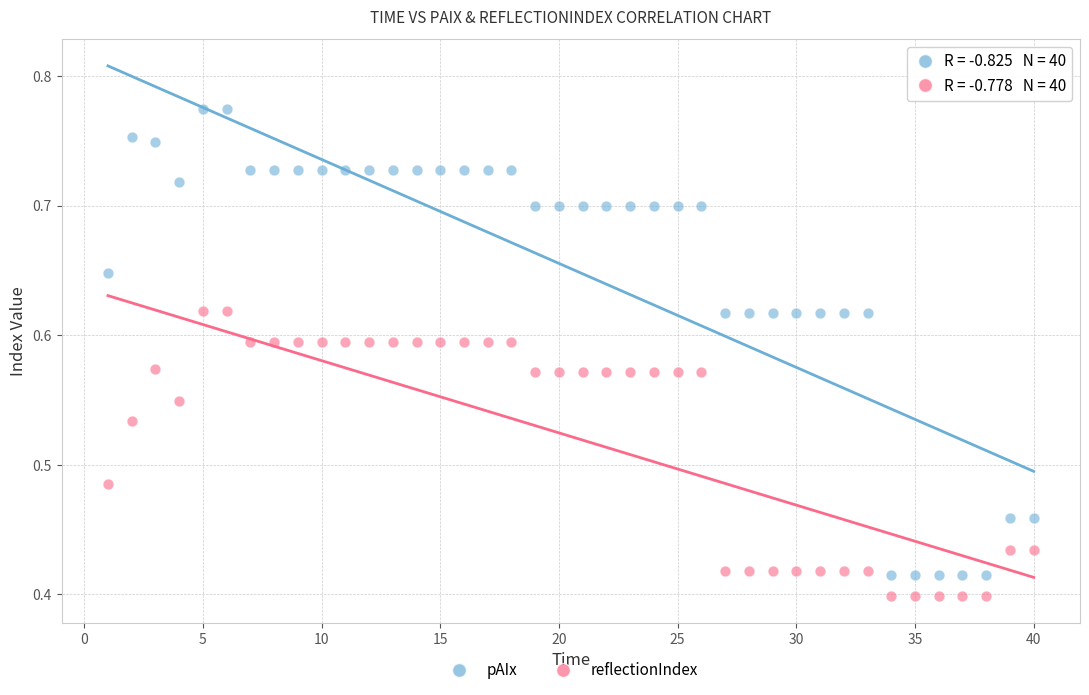

Which series has the widest spread of Y values?

pAIx